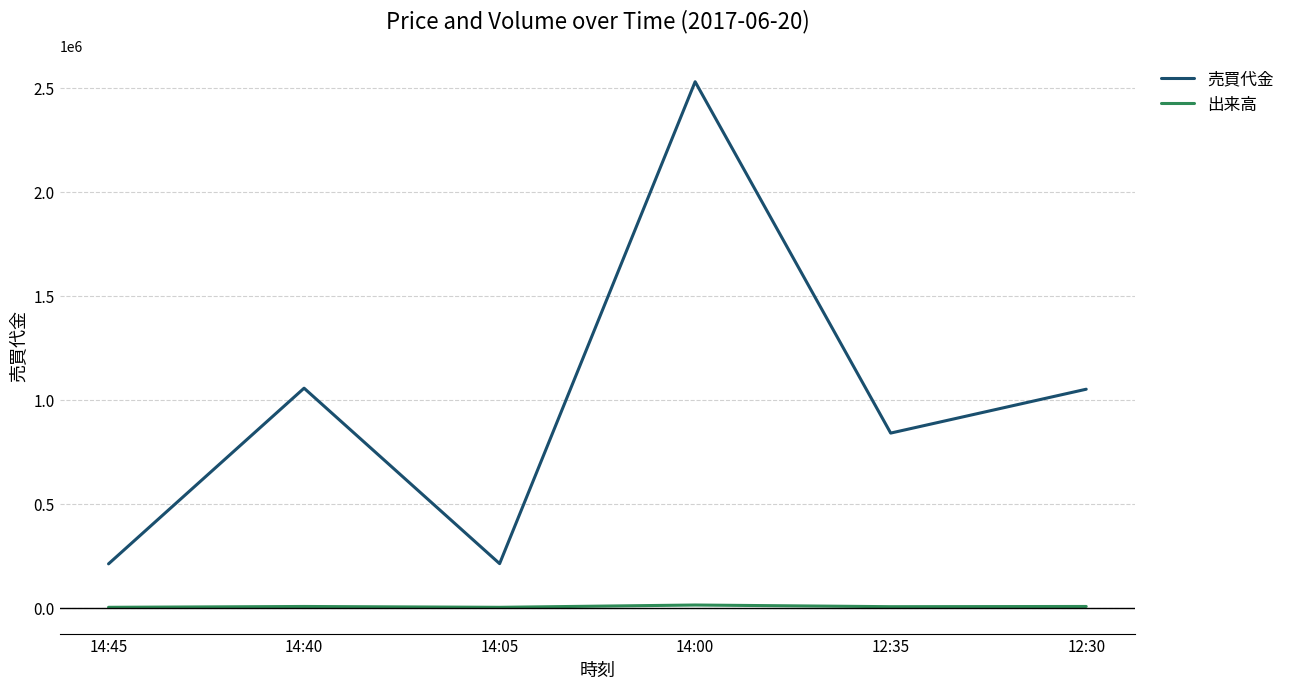

What is the highest value of the 出来高 series?

12000